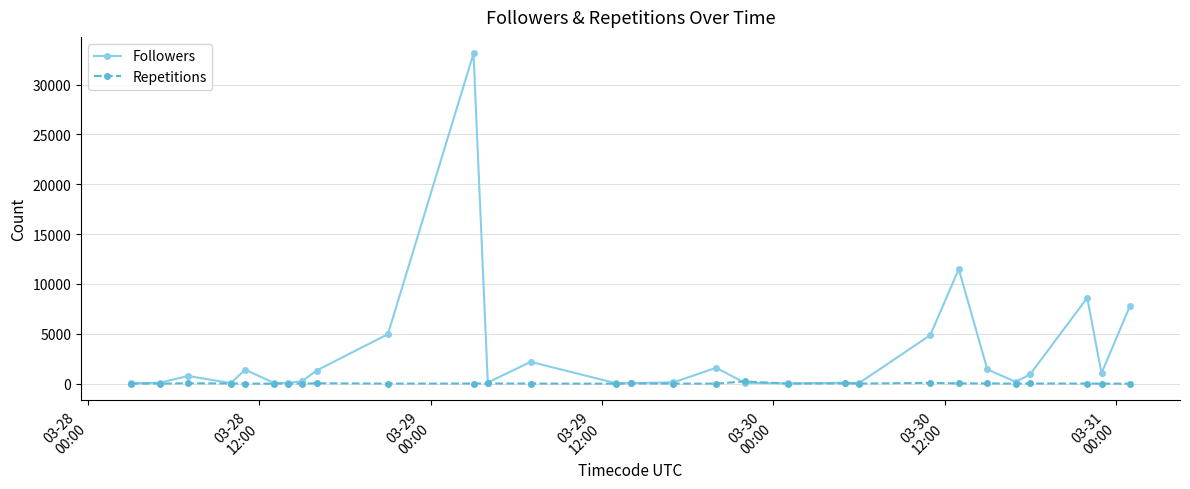

What is the greatest value displayed?

33128